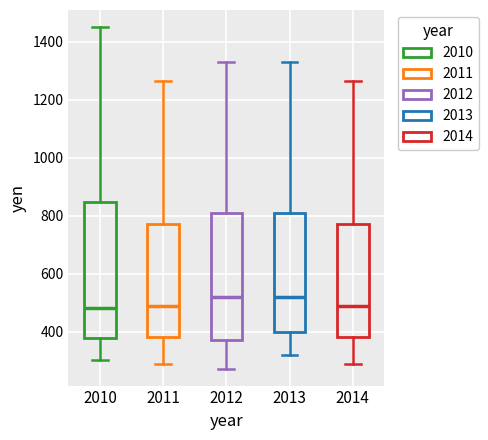

Reading left to right, transcribe this box plot: for each box, give where its median line is, the range the box spans, and where its two whiskers end, as read against the y-axis. The values are not printed on the chart, so give them approximately, as read against the axis.

2010: median 480, box 380 to 840, whiskers 300 to 1460
2011: median 480, box 380 to 780, whiskers 280 to 1260
2012: median 520, box 380 to 820, whiskers 280 to 1340
2013: median 520, box 400 to 820, whiskers 320 to 1340
2014: median 480, box 380 to 780, whiskers 280 to 1260